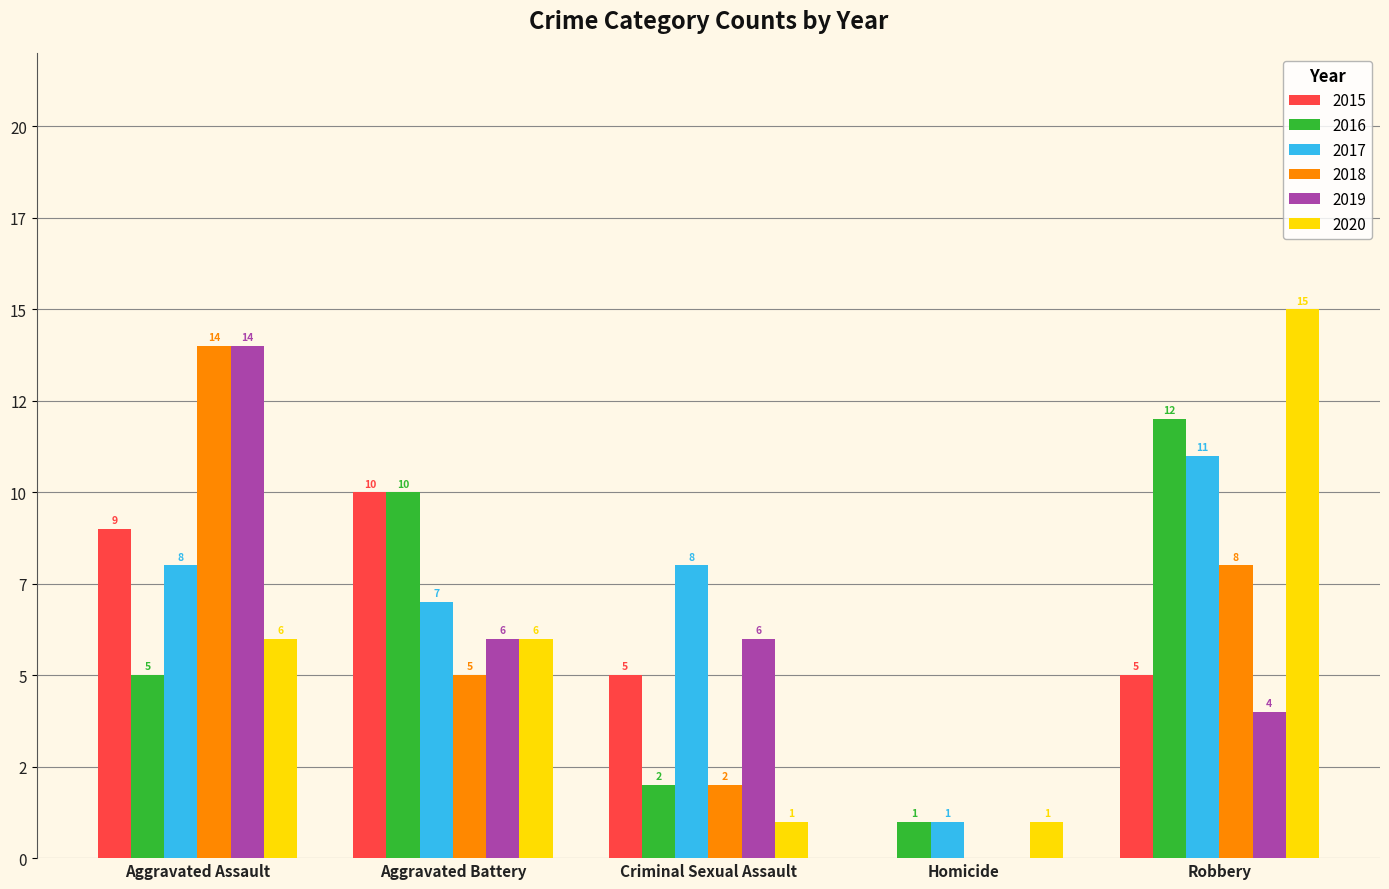

What are all the series names shown in the legend?

2015, 2016, 2017, 2018, 2019, 2020